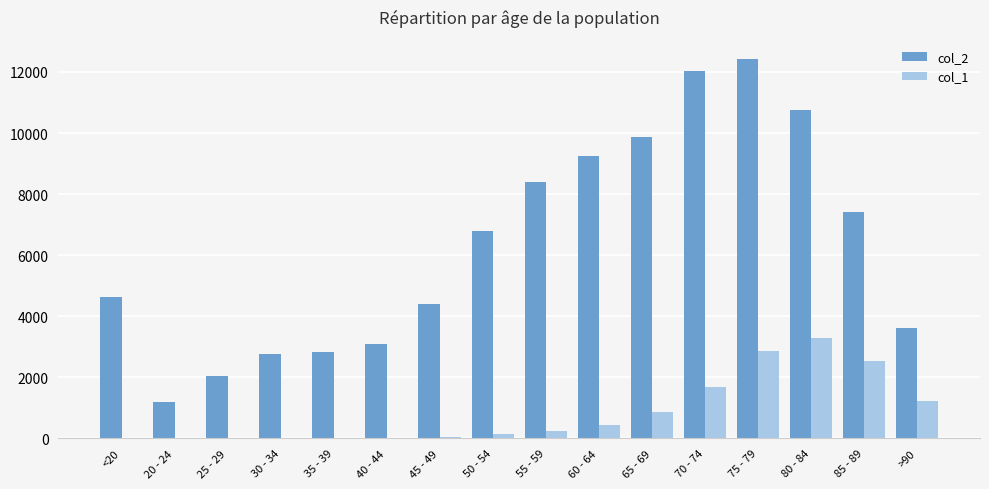

Is the value of col_2 at 85 - 89 greater than the value of col_1 at 35 - 39?

Yes